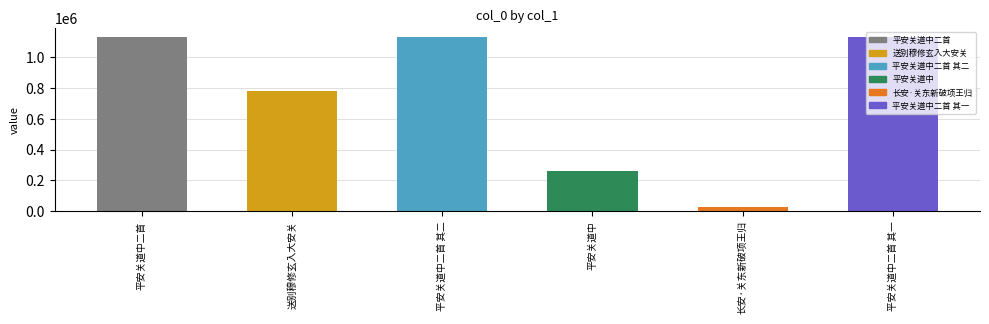

The value at 平安关道中 is 258256. True or false?

True